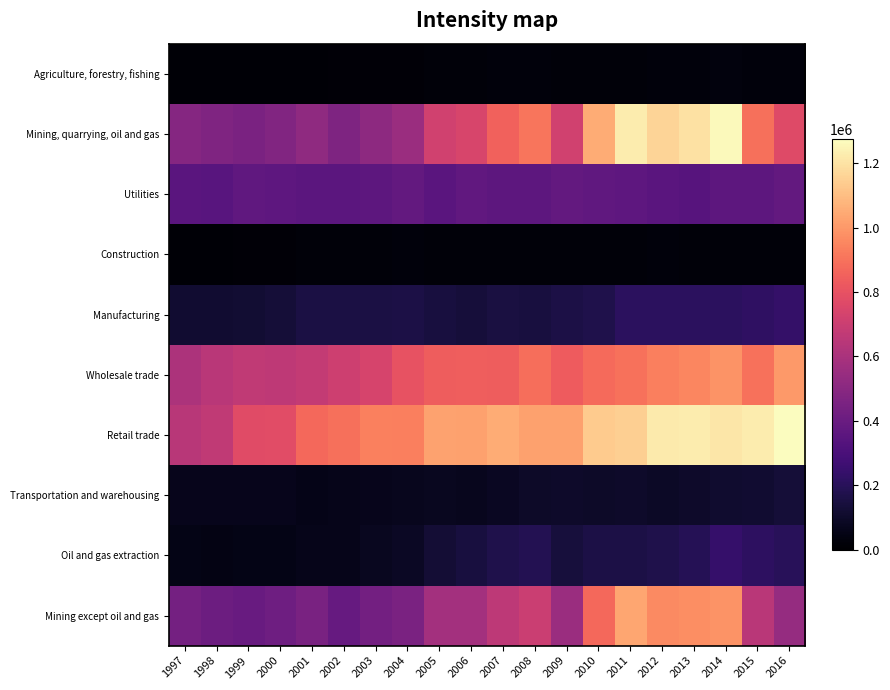

Which series has the widest spread of values?

Mining, quarrying, oil and gas